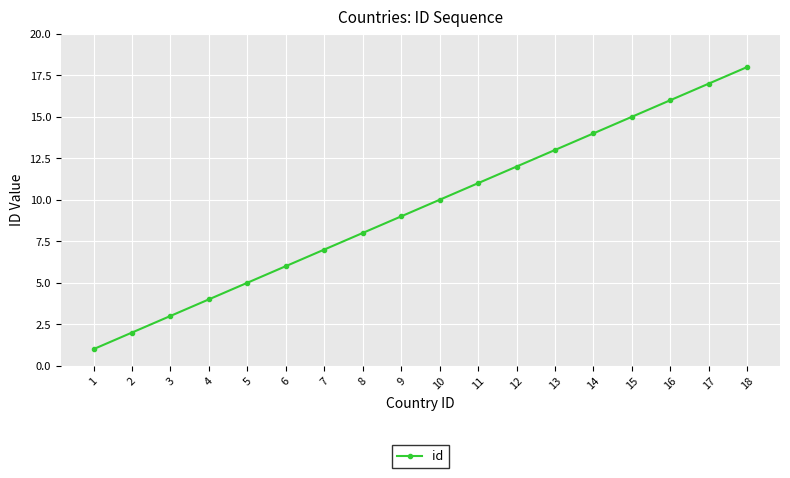

Reading left to right, list all the values displayed in this chart.

1=1	2=2	3=3	4=4	5=5	6=6	7=7	8=8	9=9	10=10	11=11	12=12	13=13	14=14	15=15	16=16	17=17	18=18